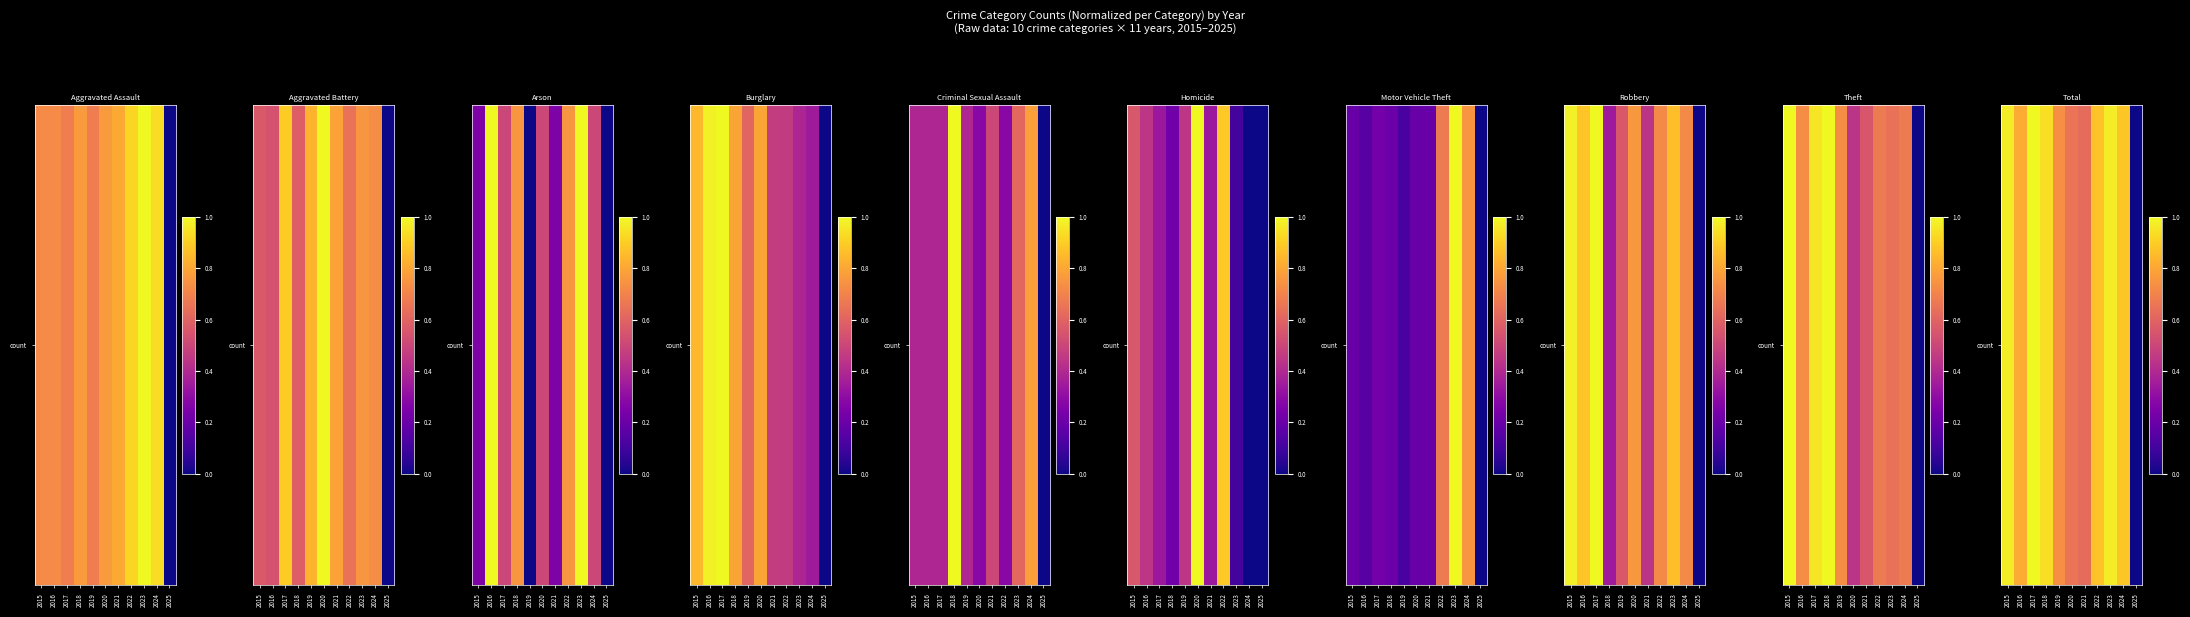

Is it true that the value at 2025 is 0.0?

True